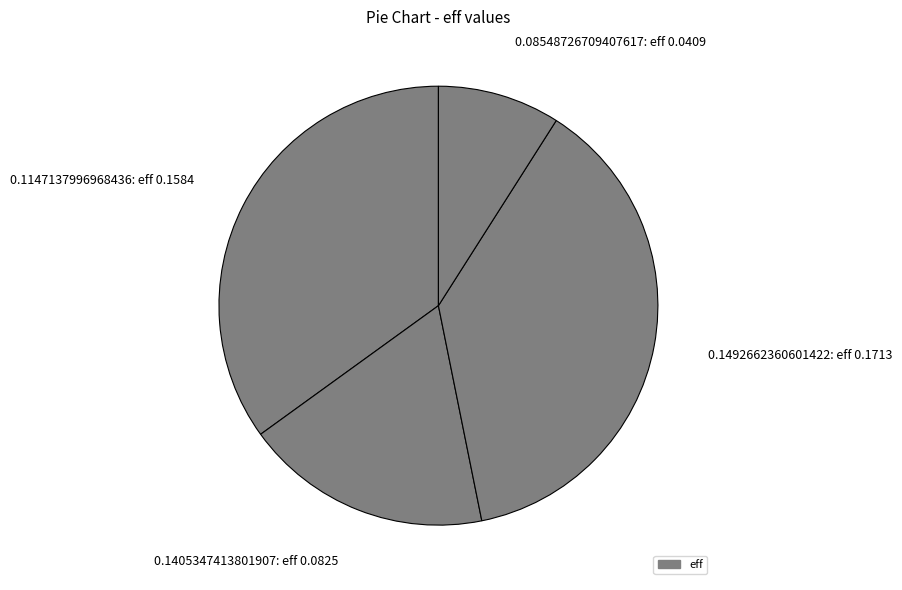

Is the sum of 0.1405347413801907: eff 0.0825 and 0.1492662360601422: eff 0.1713 greater than half?

Yes